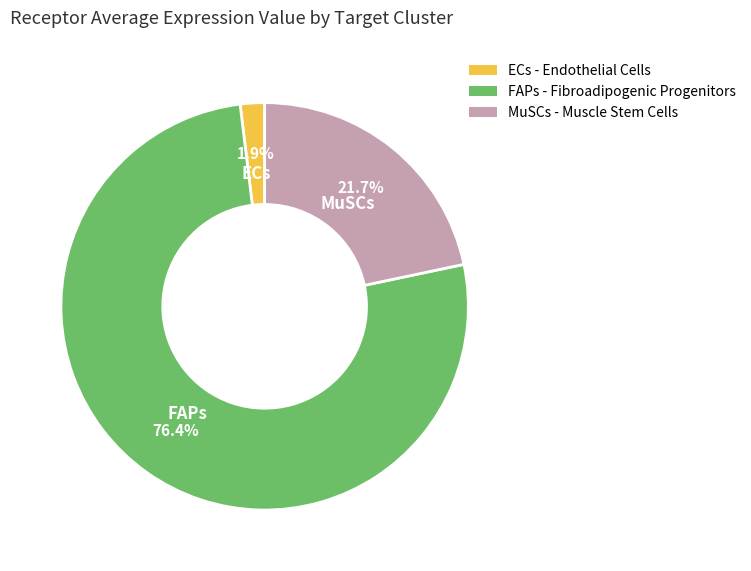

Which category has the biggest portion of the pie?

FAPs